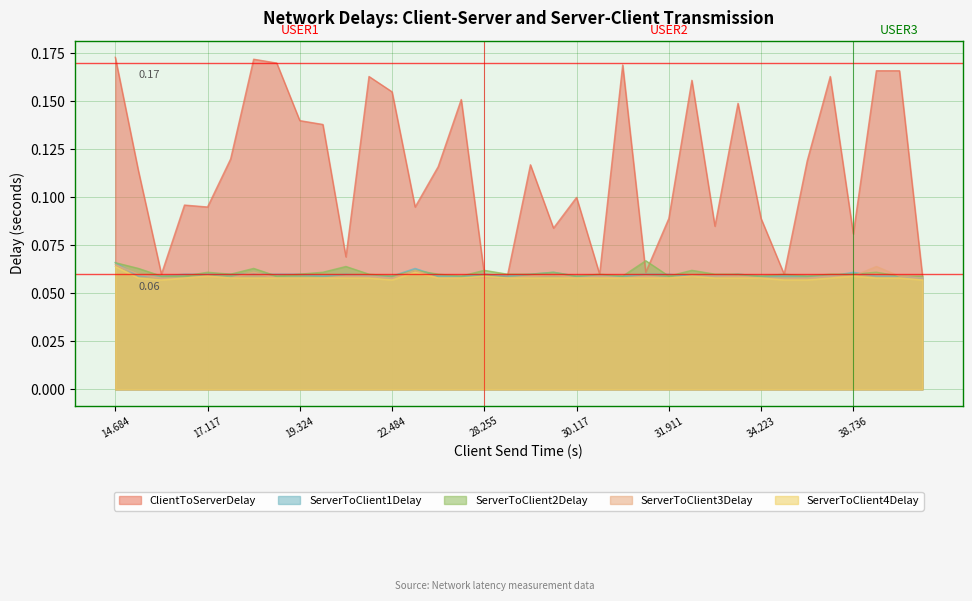

How many intersections are there between ServerToClient3Delay and ServerToClient2Delay?

1